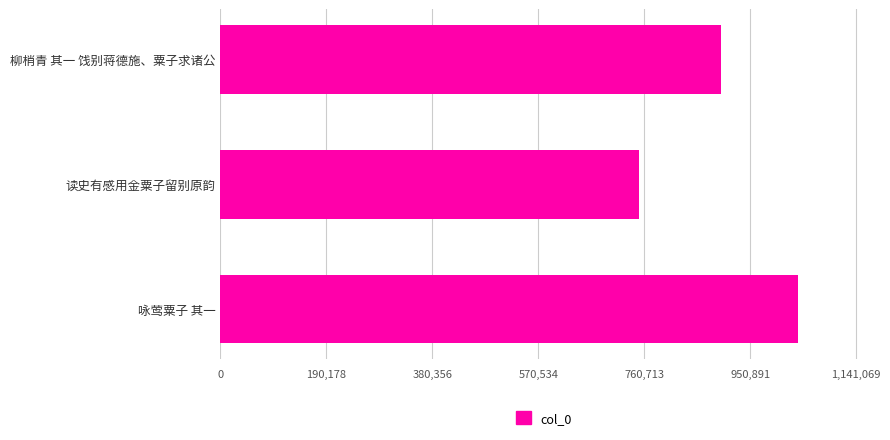

Approximately how many times larger is the value at 读史有感用金粟子留别原韵 compared to 咏莺粟子 其一?

0.7